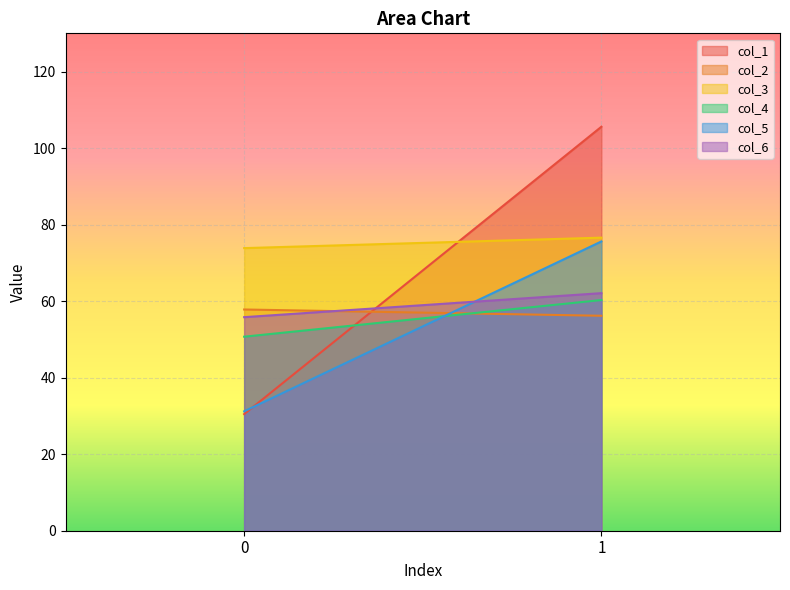

What is the value of the col_4 point at the 1st from the left?

50.7